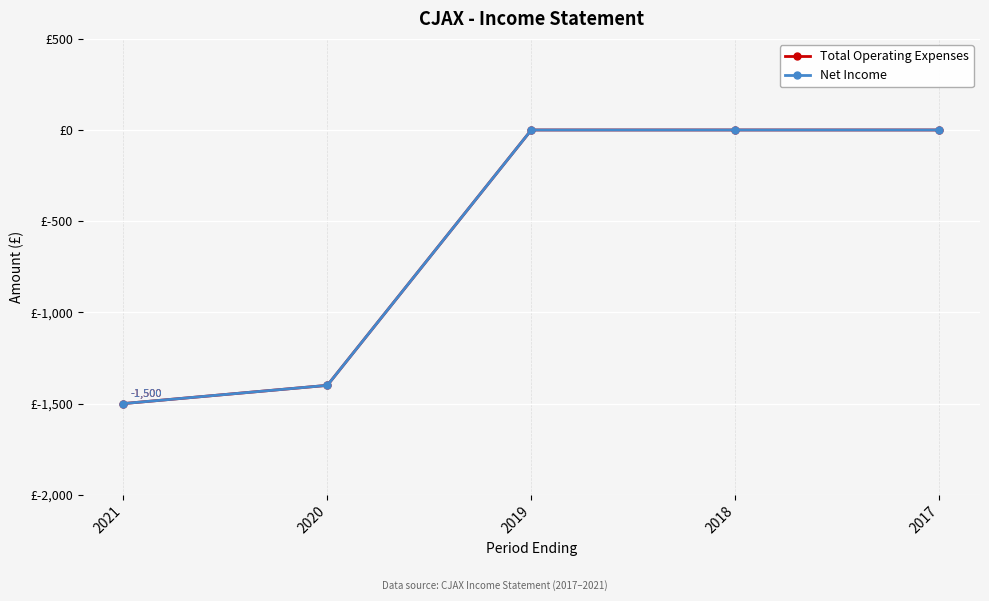

True or false: Total Operating Expenses and Net Income intersect in this chart.

False